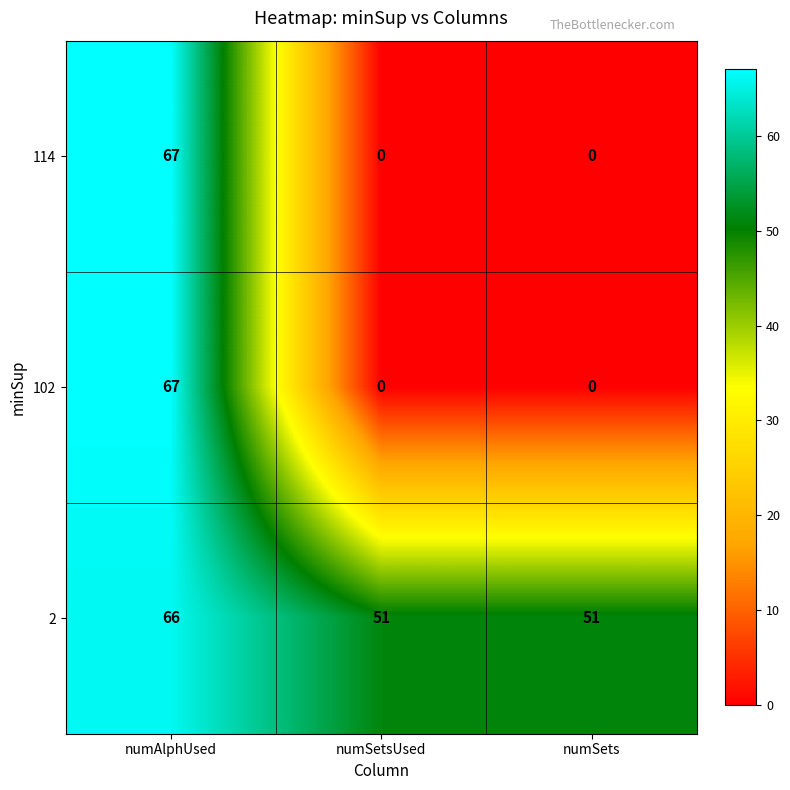

What is the difference between the maximum and minimum values in the 102 series?

67